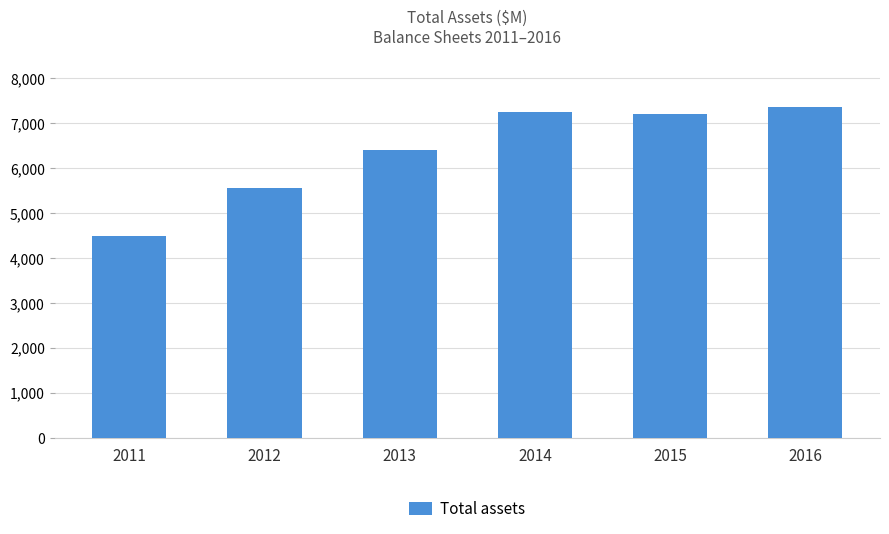

The value at 2014 is 7251. True or false?

True